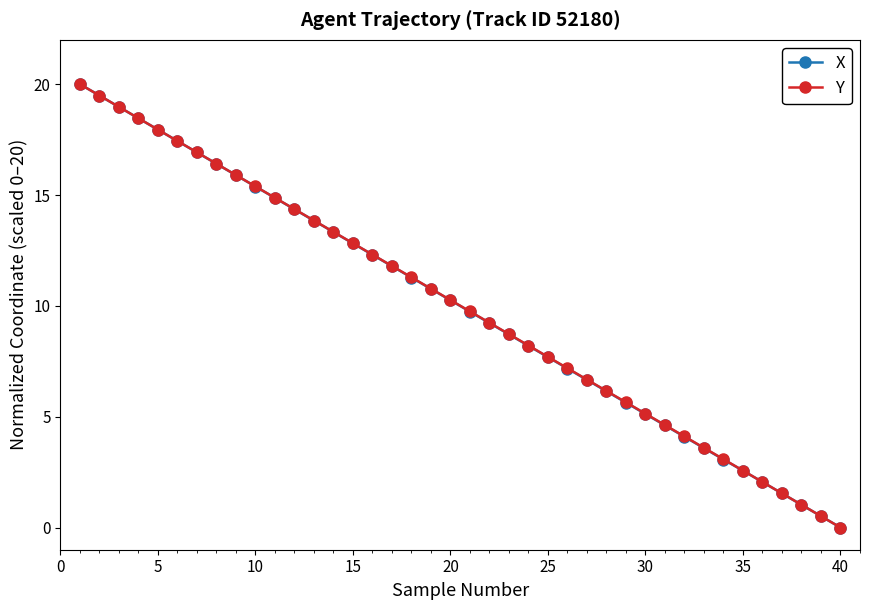

What is the value of the X point at the 26th from the left?

7.2